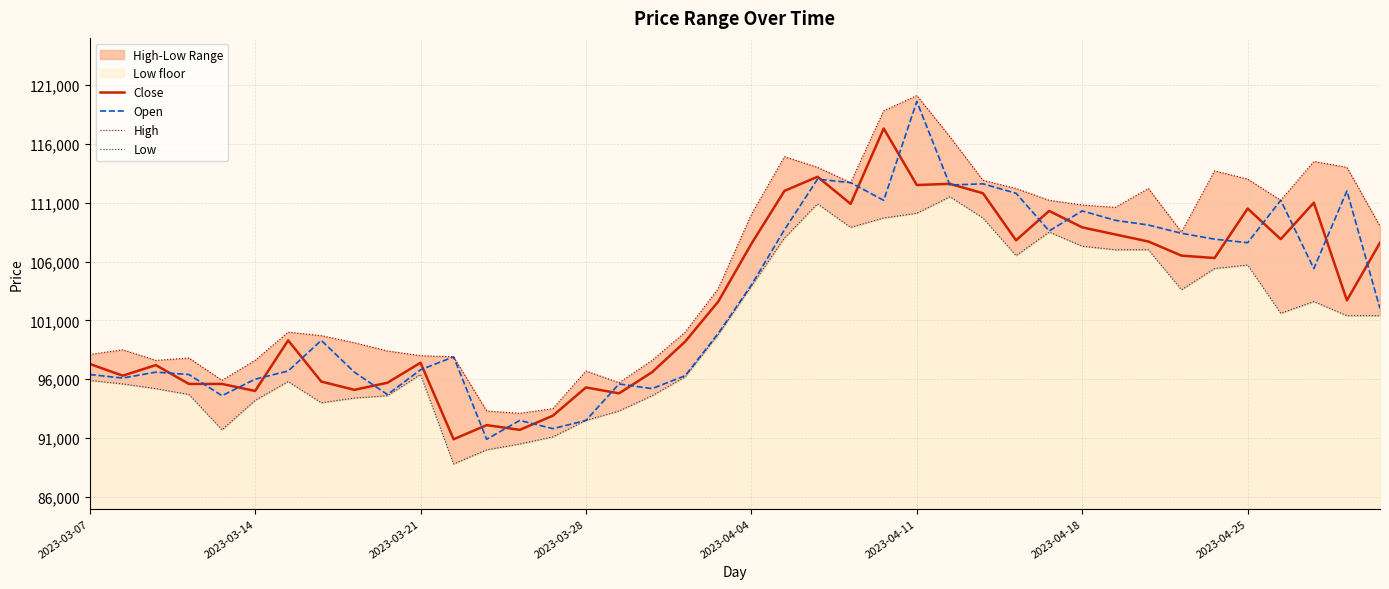

What is the average value of the Open series?

102772